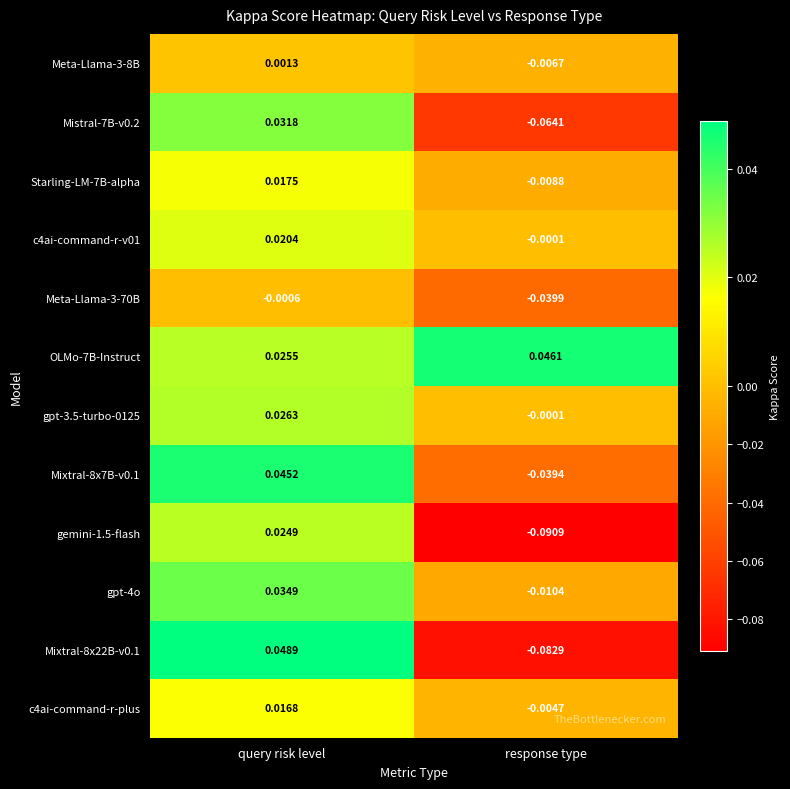

What is the difference between the highest and lowest values at response type?

0.1